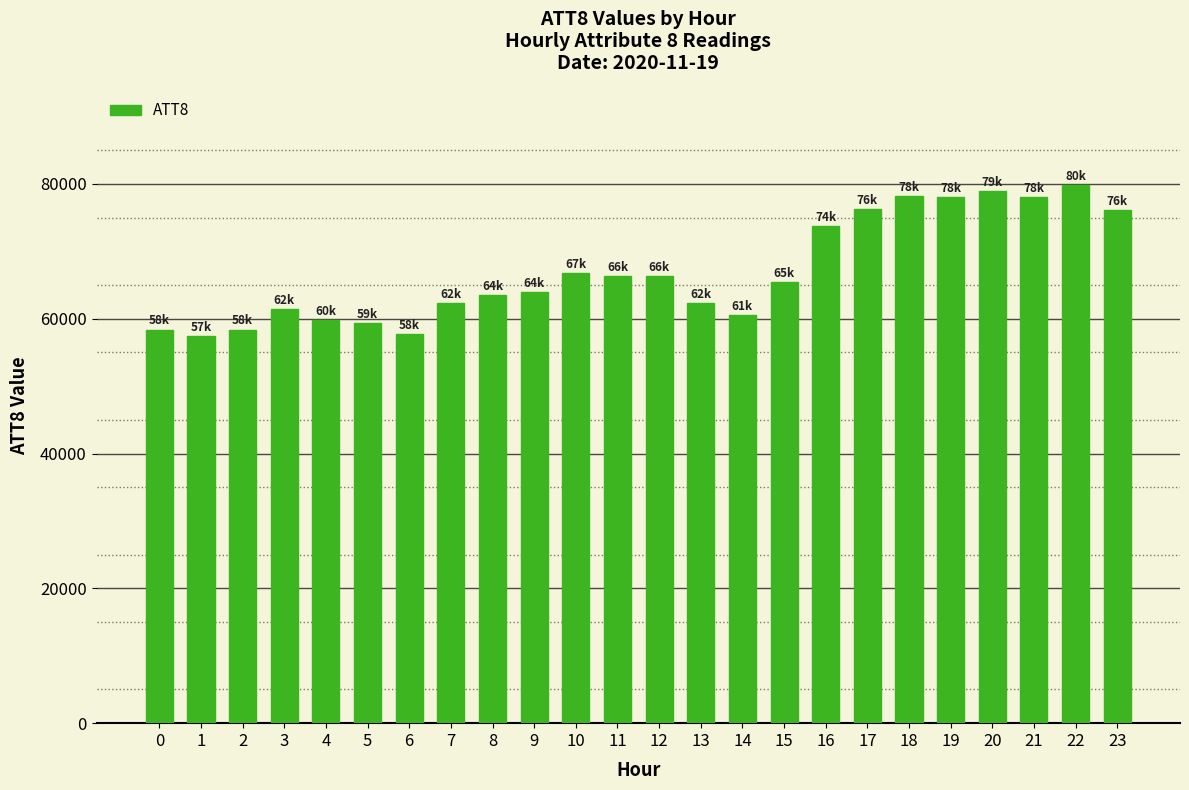

What is the value of the 11th bar from the left?

66800